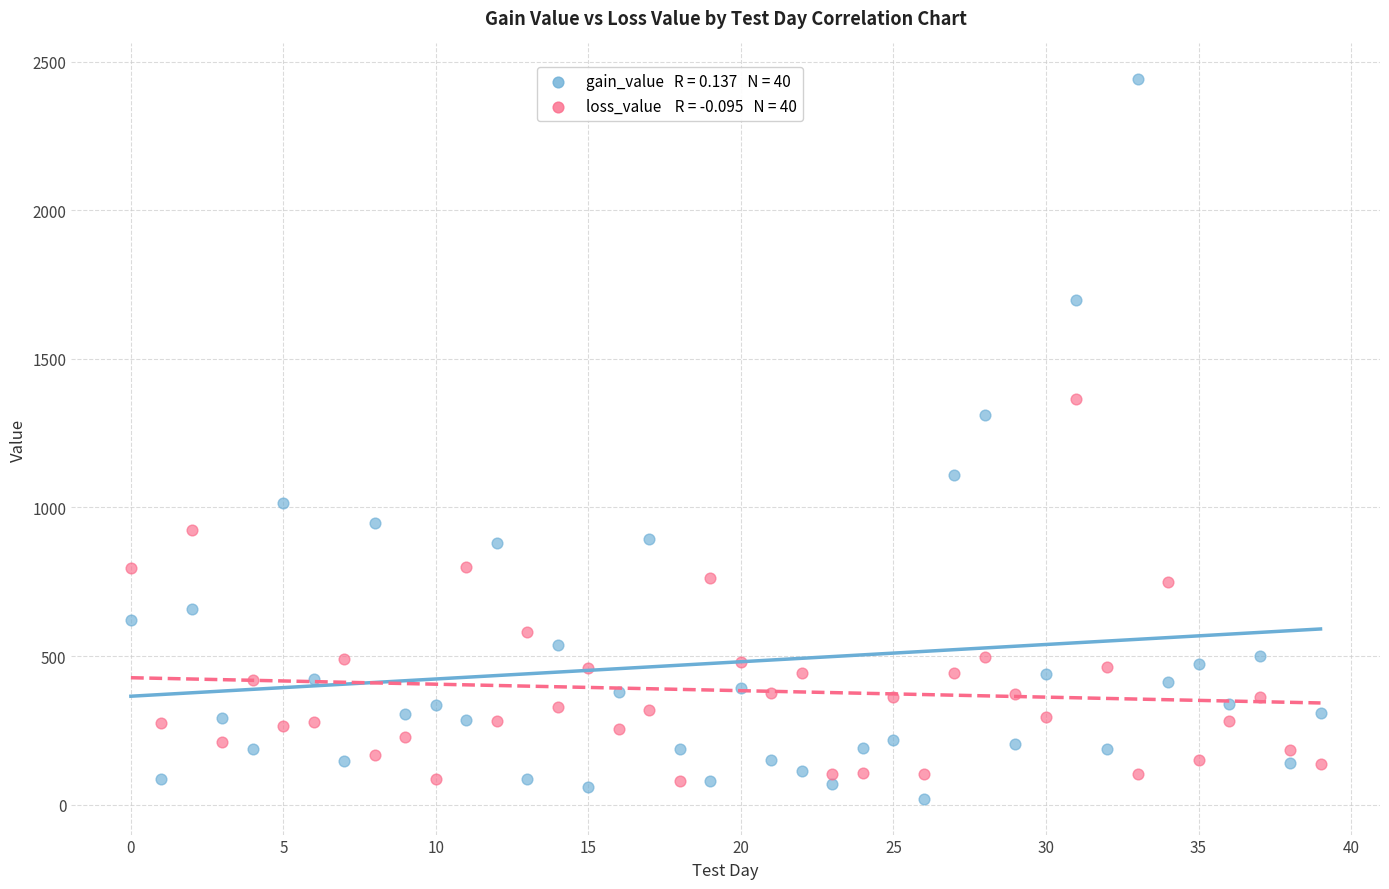

Across all series, what Y value is closest to 1230?

1311.6